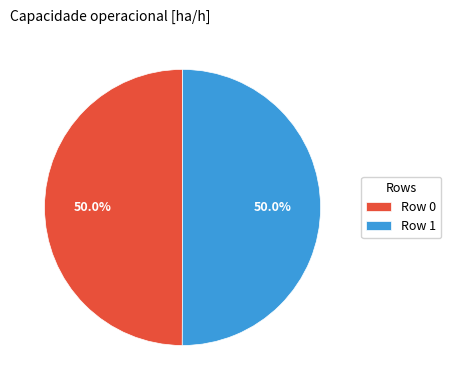

True or false: Row 0 accounts for 50% of the total.

True